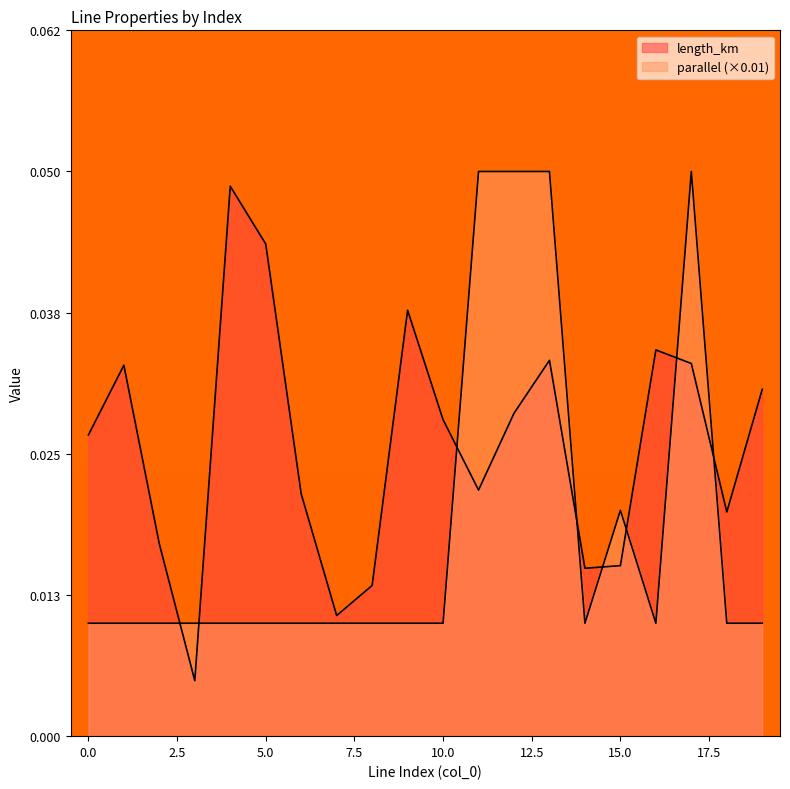

True or false: length_km and parallel intersect in this chart.

True